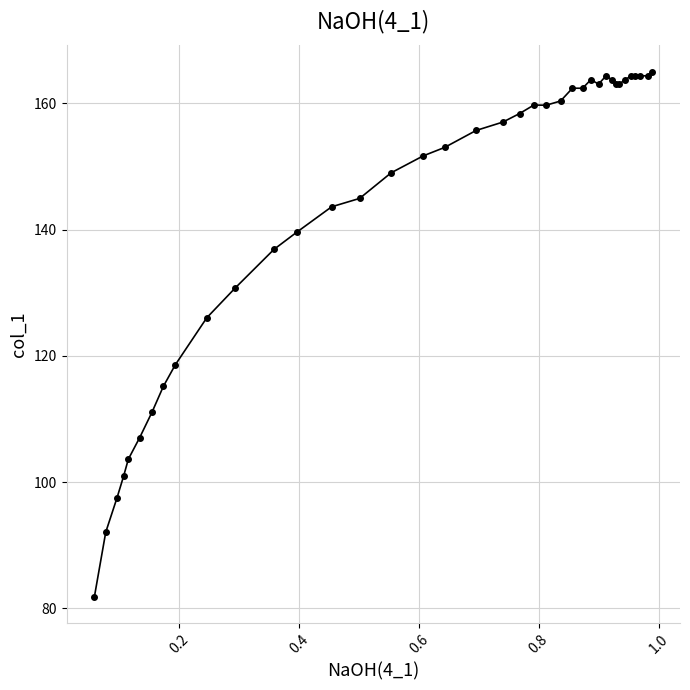

What is the greatest value displayed?

165.0